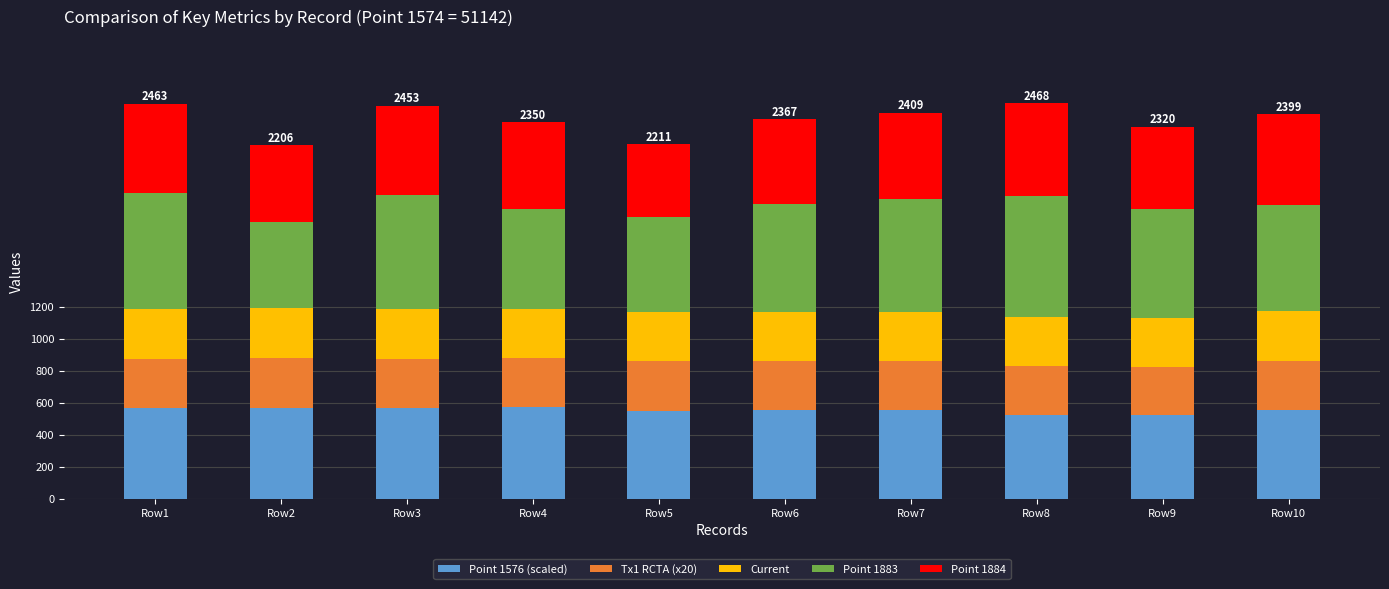

Are the bars horizontal?

No